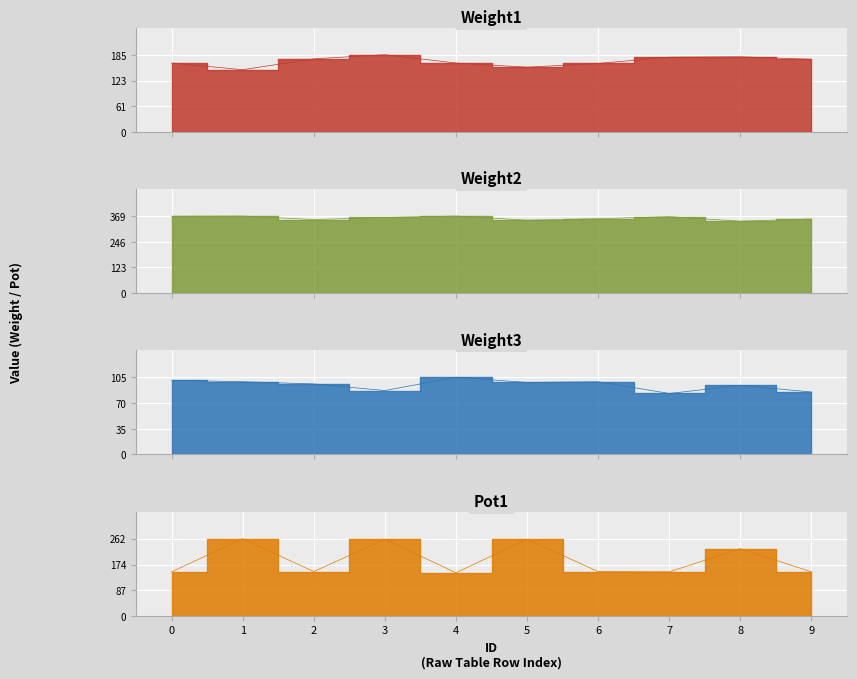

Which category has the highest value across all series?

1